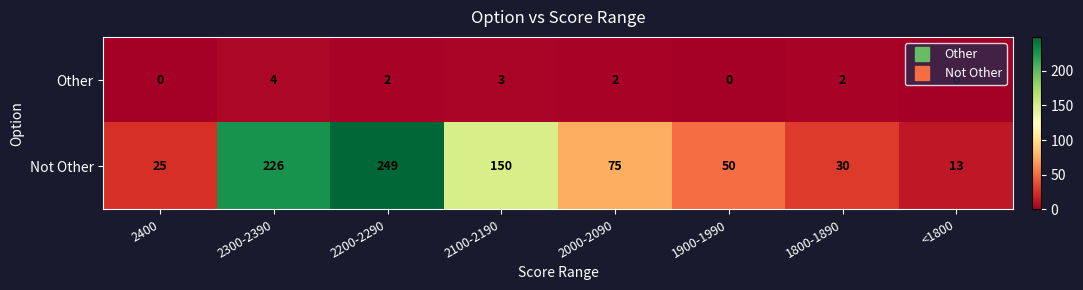

Count the Other values in the range 0 to 3.

7